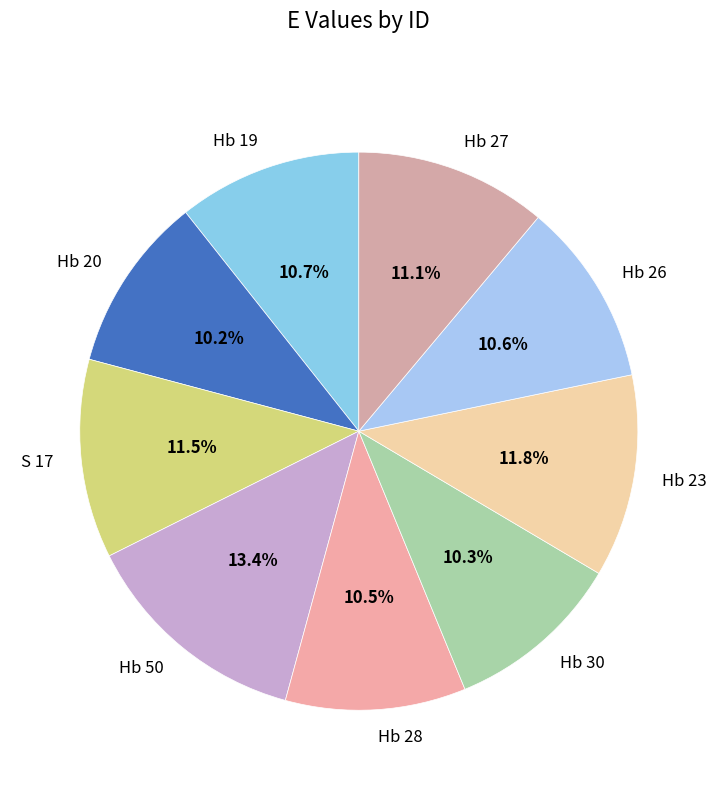

Does Hb 19 represent more than half of the total?

No